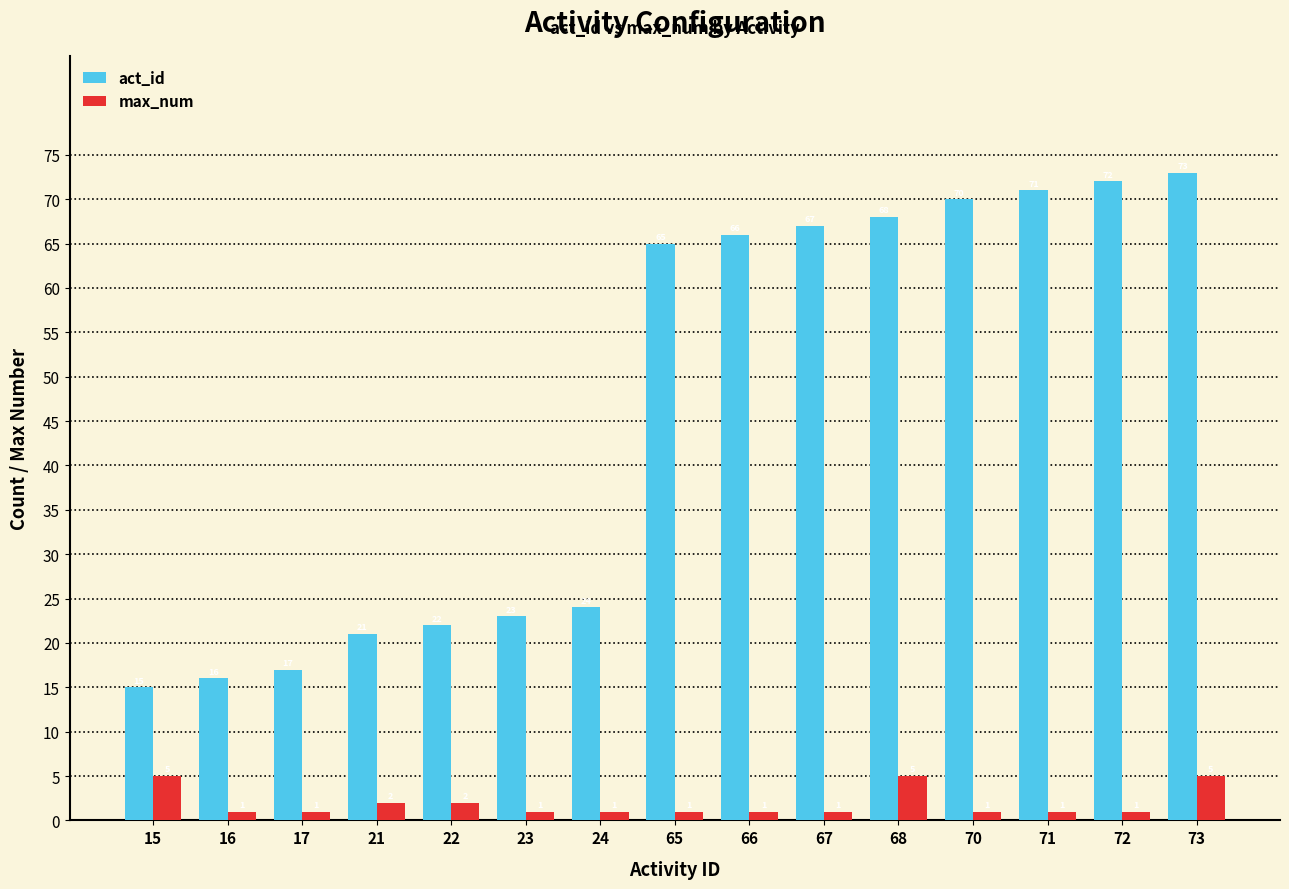

The act_id series shows 107 at 66. True or false?

False